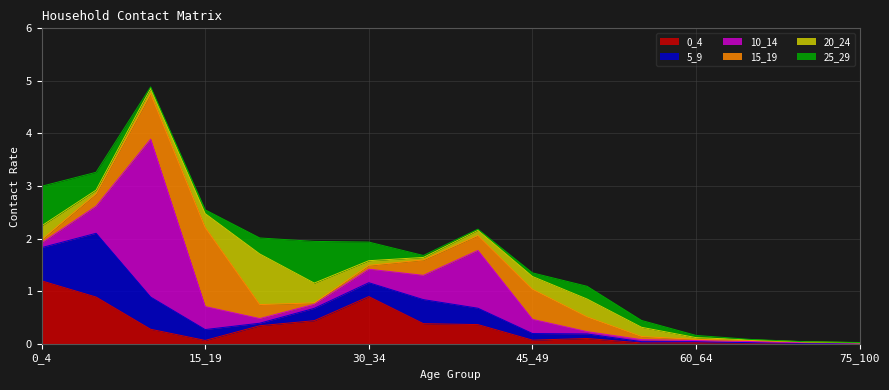

Reading left to right, extract all data points from this chart.

0_4: 1.2	0.9	0.3	0.1	0.3	0.4	0.9	0.4	0.4	0.1	0.1	0.0	0.0	0.0	0.0	0.0
5_9: 0.6	1.2	0.6	0.2	0.0	0.2	0.3	0.5	0.3	0.1	0.1	0.0	0.0	0.0	0.0	0.0
10_14: 0.1	0.5	3.0	0.4	0.1	0.1	0.3	0.5	1.1	0.3	0.0	0.0	0.0	0.0	0.0	0.0
15_19: 0.1	0.2	0.9	1.5	0.3	0.0	0.1	0.3	0.3	0.6	0.3	0.1	0.0	0.0	0.0	0.0
20_24: 0.3	0.1	0.1	0.3	1.0	0.4	0.1	0.0	0.1	0.2	0.3	0.2	0.0	0.0	0.0	0.0
25_29: 0.8	0.3	0.0	0.1	0.3	0.8	0.4	0.0	0.0	0.1	0.2	0.1	0.0	0.0	0.0	0.0